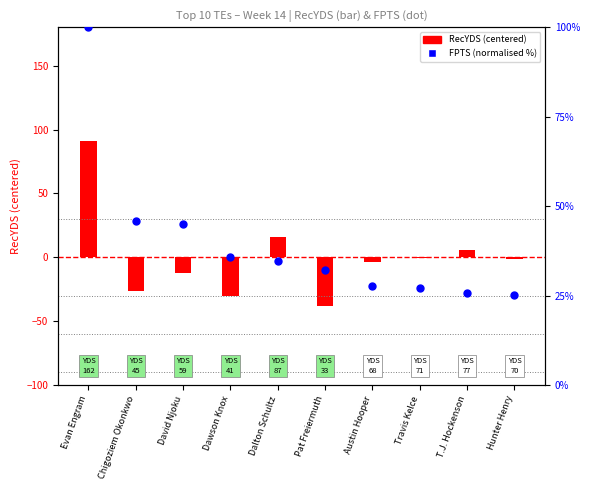

What is the total value across all series at Dawson Knox?

5.6